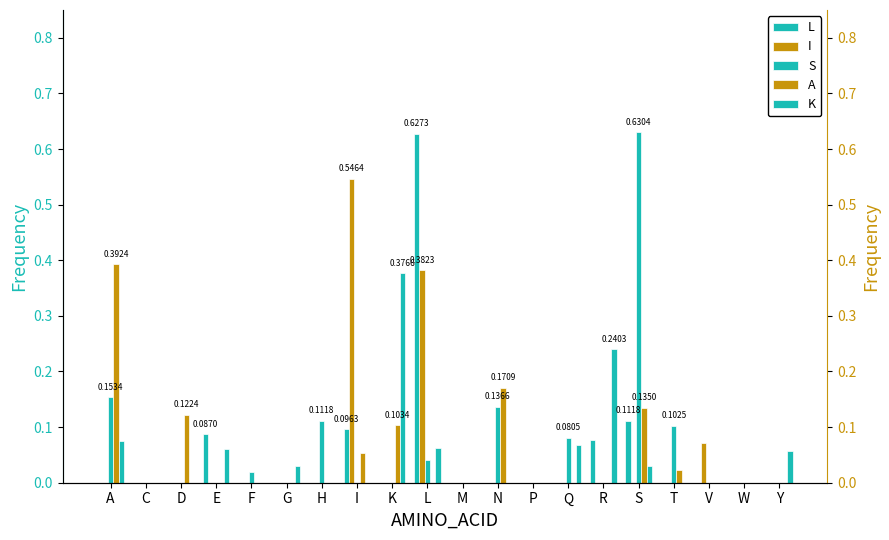

Are the bars grouped side by side (vs. stacked)?

Yes